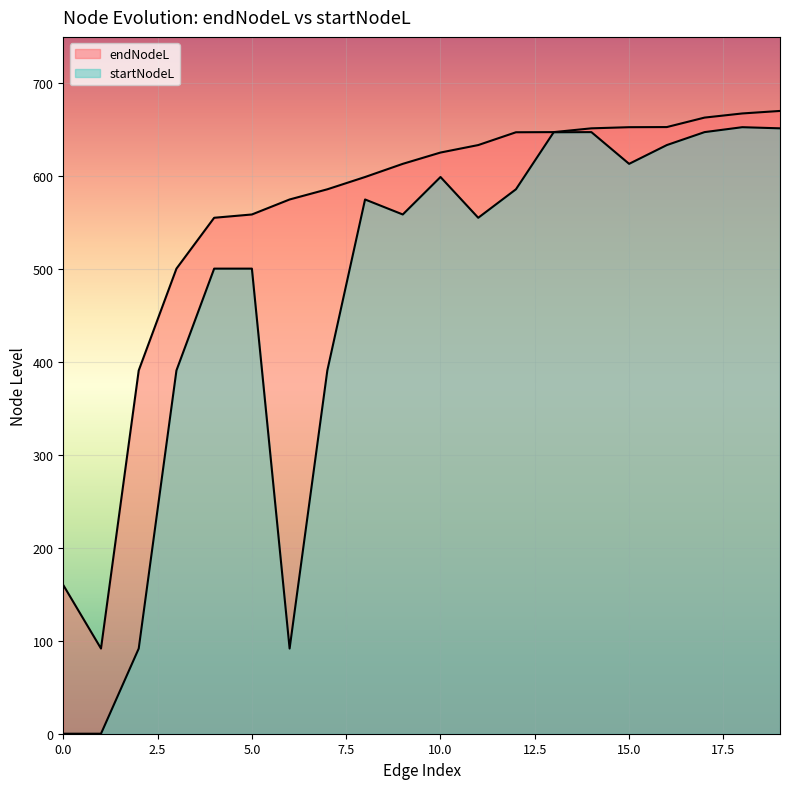

What are all the series names shown in the legend?

endNodeL, startNodeL